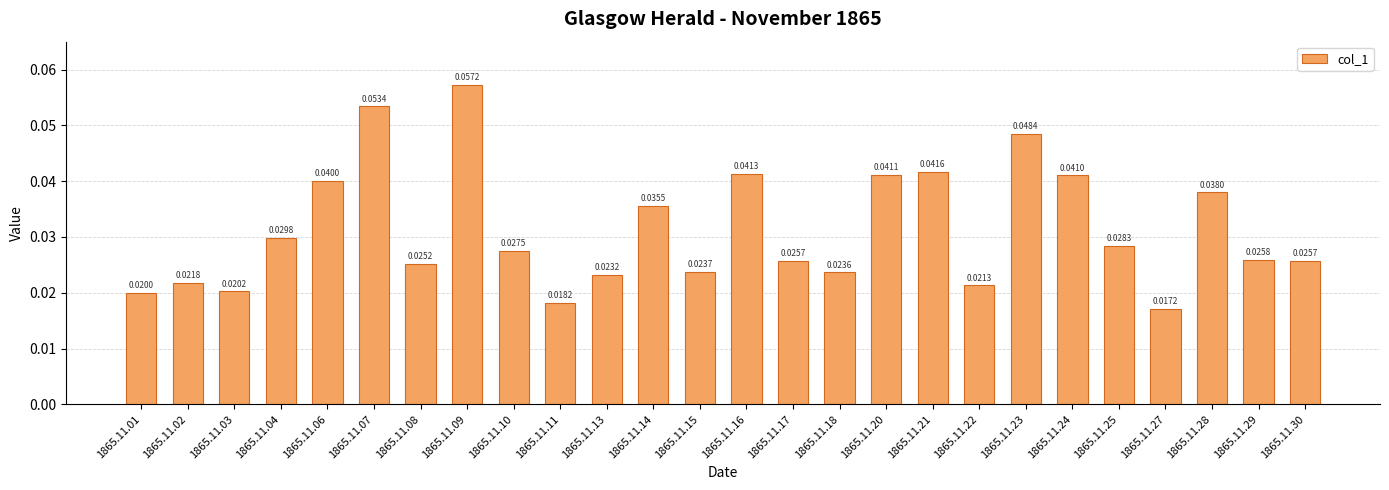

Which has a higher value, 1865.11.09 or 1865.11.20?

1865.11.09